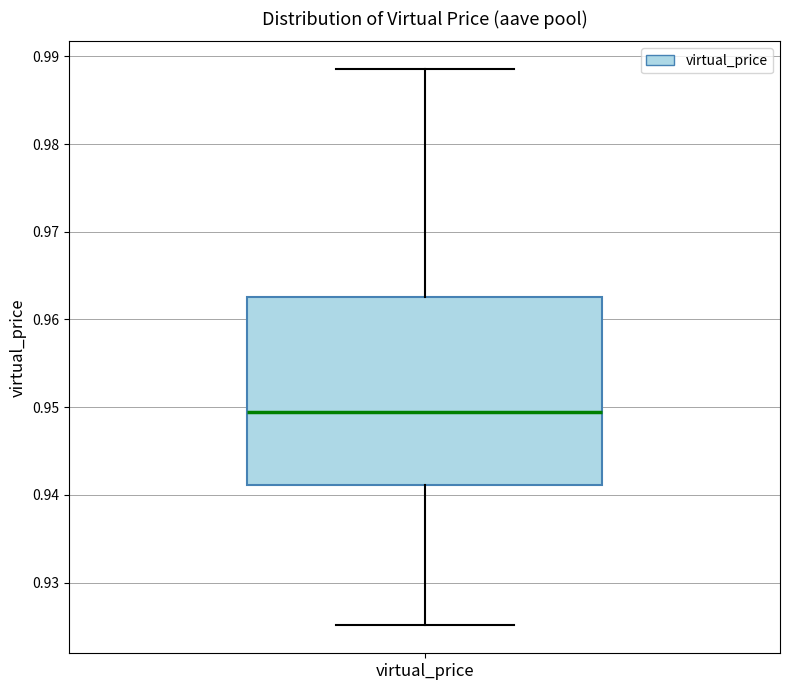

Read this box plot against the y-axis: the position of the median line, the range covered by the box, and the ends of both whiskers. The values are not printed on the chart, so give them approximately, as read against the axis.

median 0.949, box 0.941 to 0.963, whiskers 0.925 to 0.989